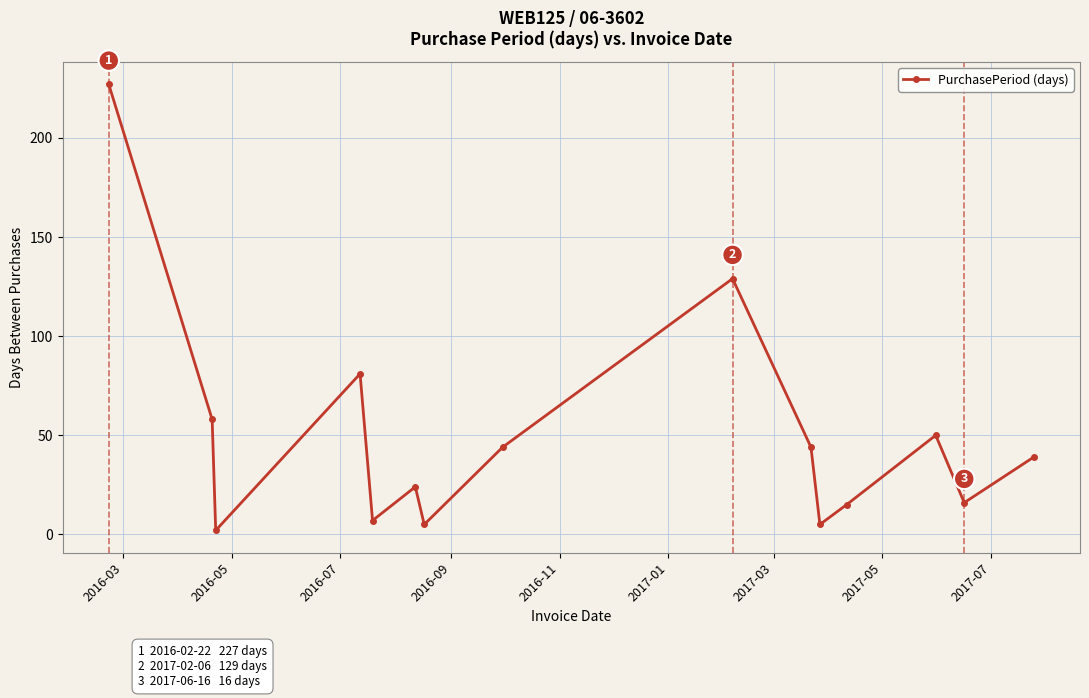

True or false: the data has more than 1 interior local peaks.

True